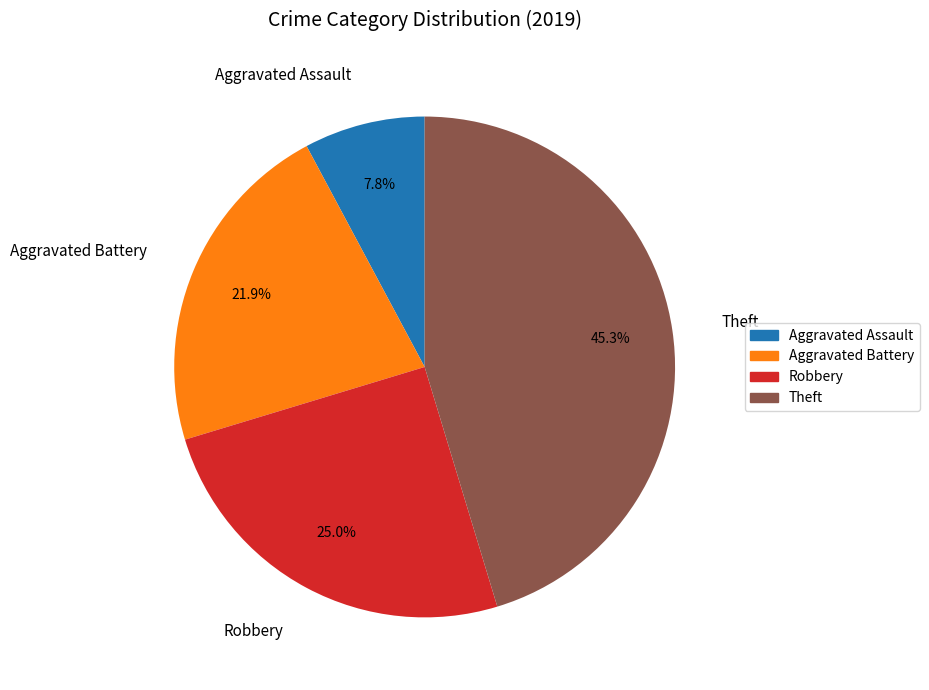

True or false: Aggravated Battery accounts for 34% of the total.

False